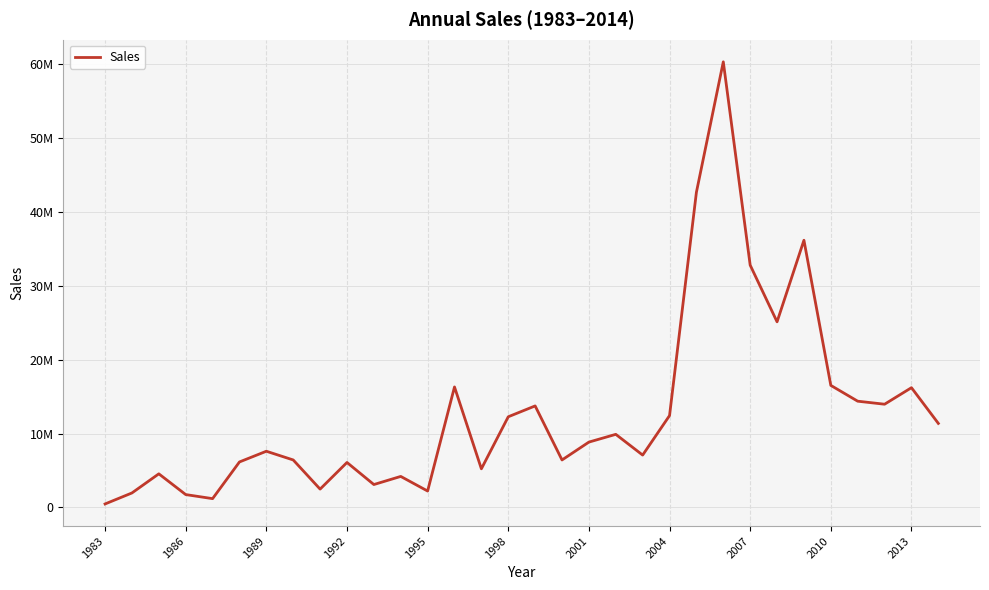

Does the chart have visible grid lines?

Yes